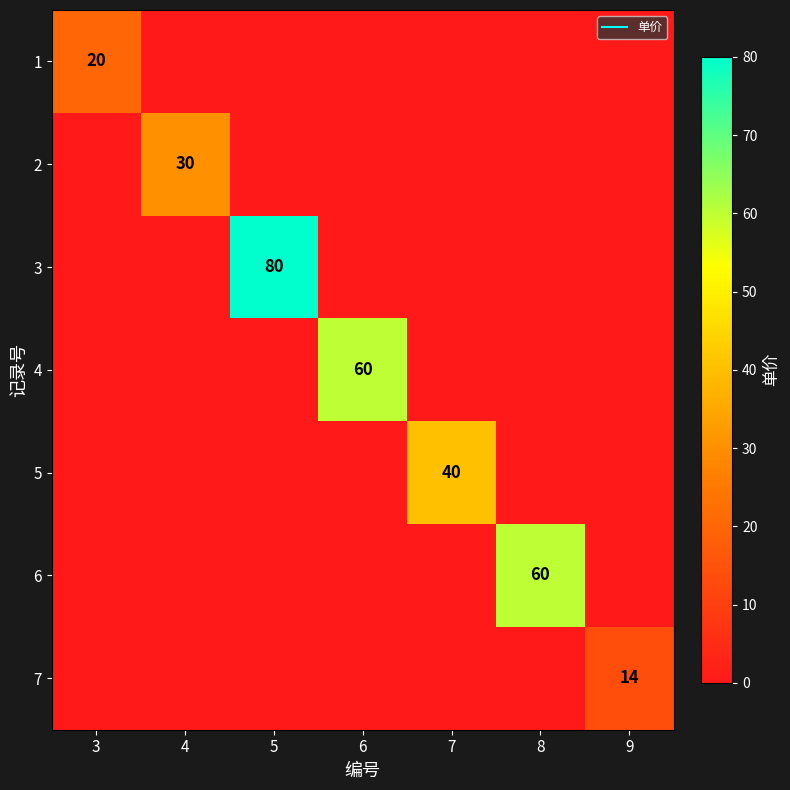

Is it true that 2 equals 17 at 5?

False